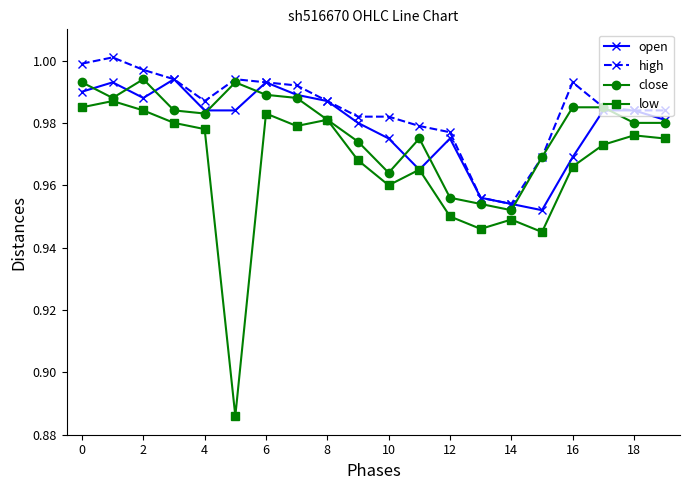

True or false: close has more than 2 interior local peaks.

True